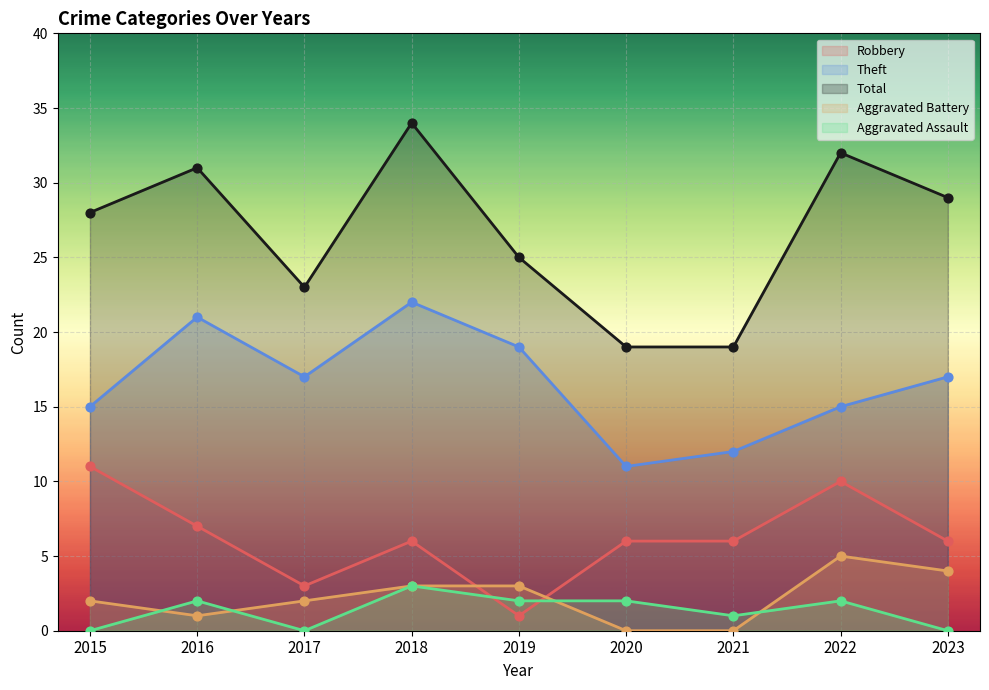

Is the value of Theft at 2019 greater than the value of Aggravated Assault at 2016?

Yes